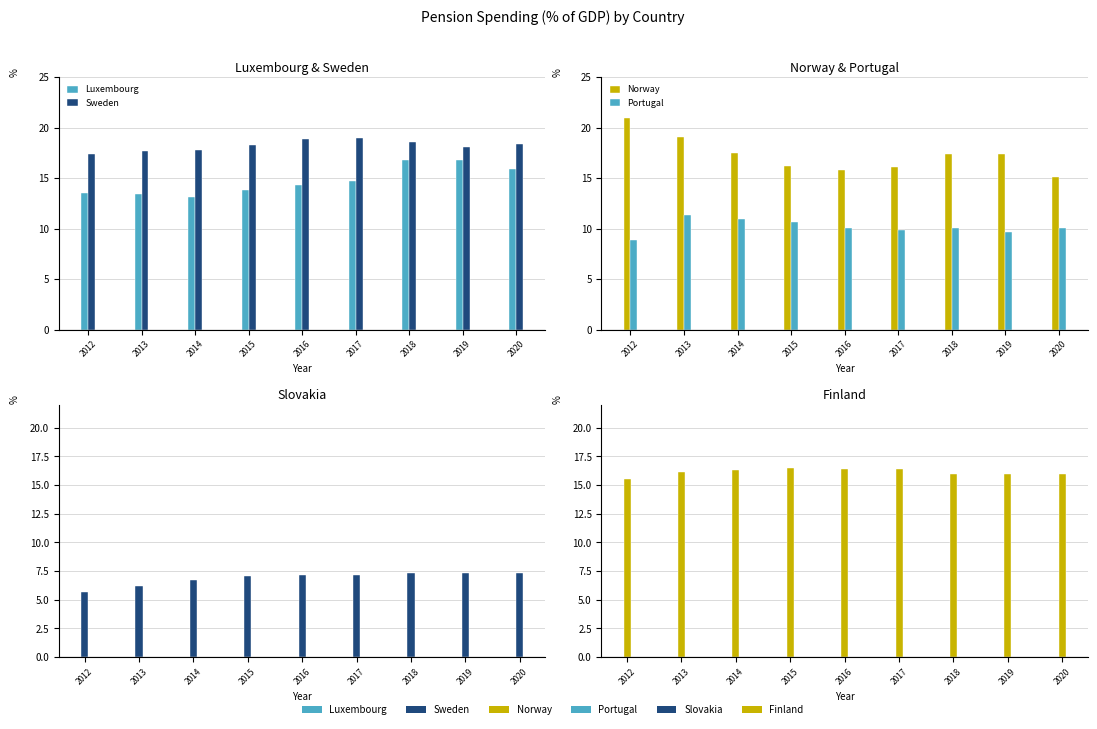

At how many categories does at least one series exceed 17?

9